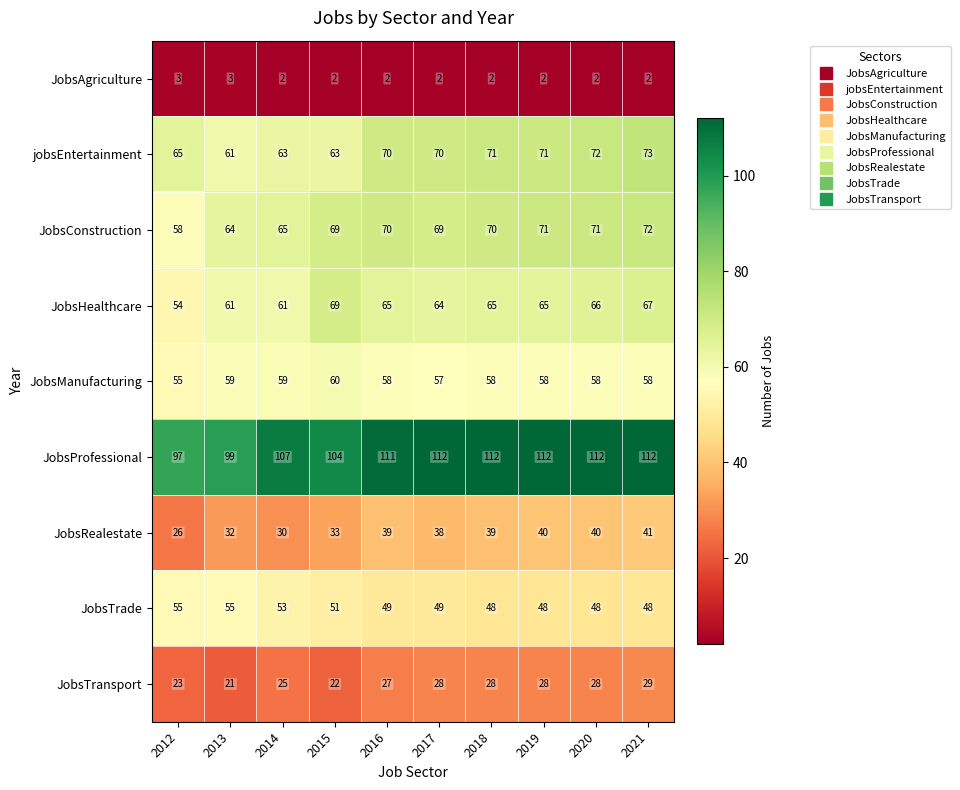

What is the highest value of the JobsTrade series?

55